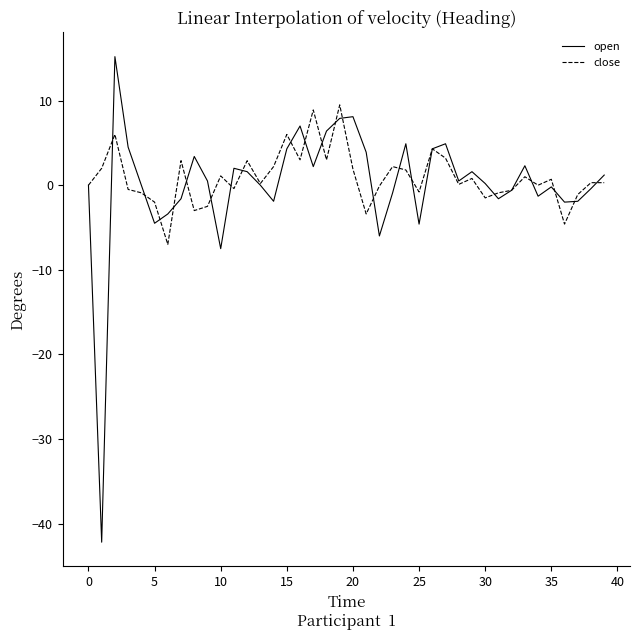

What is the minimum value shown in the chart?

-42.2